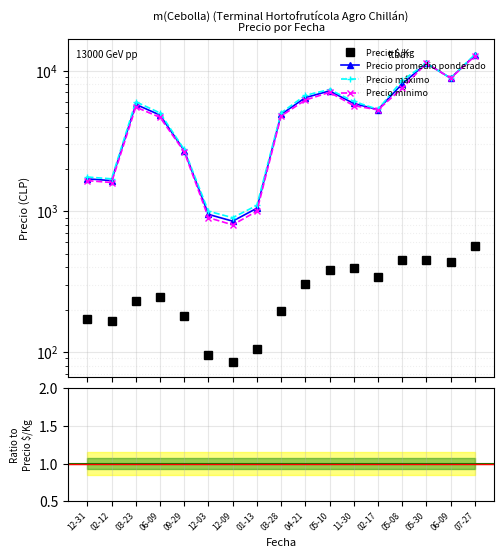

What is the difference between the maximum and second lowest values in the Precio $/Kg series?

466.7